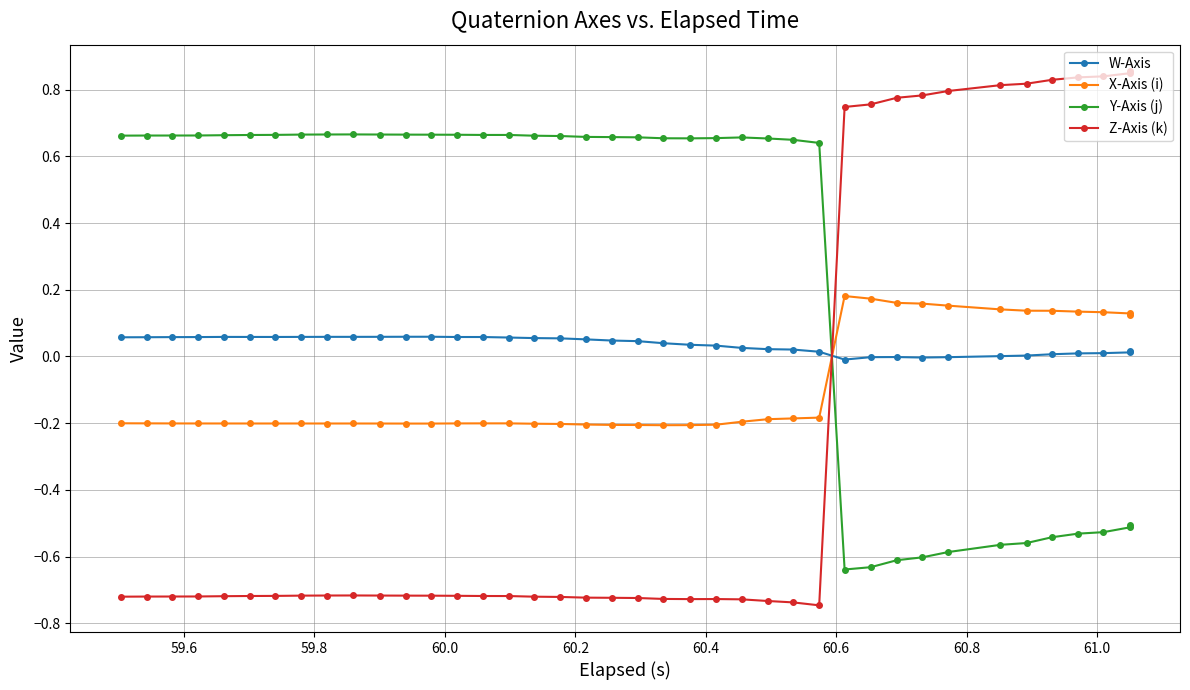

How many values in the W-Axis series exceed 0?

35